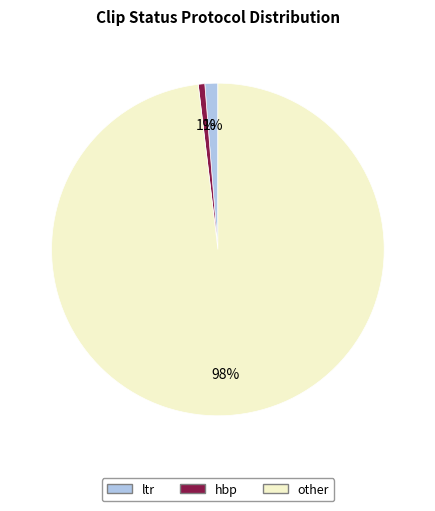

Is the sum of ltr and other greater than half?

Yes